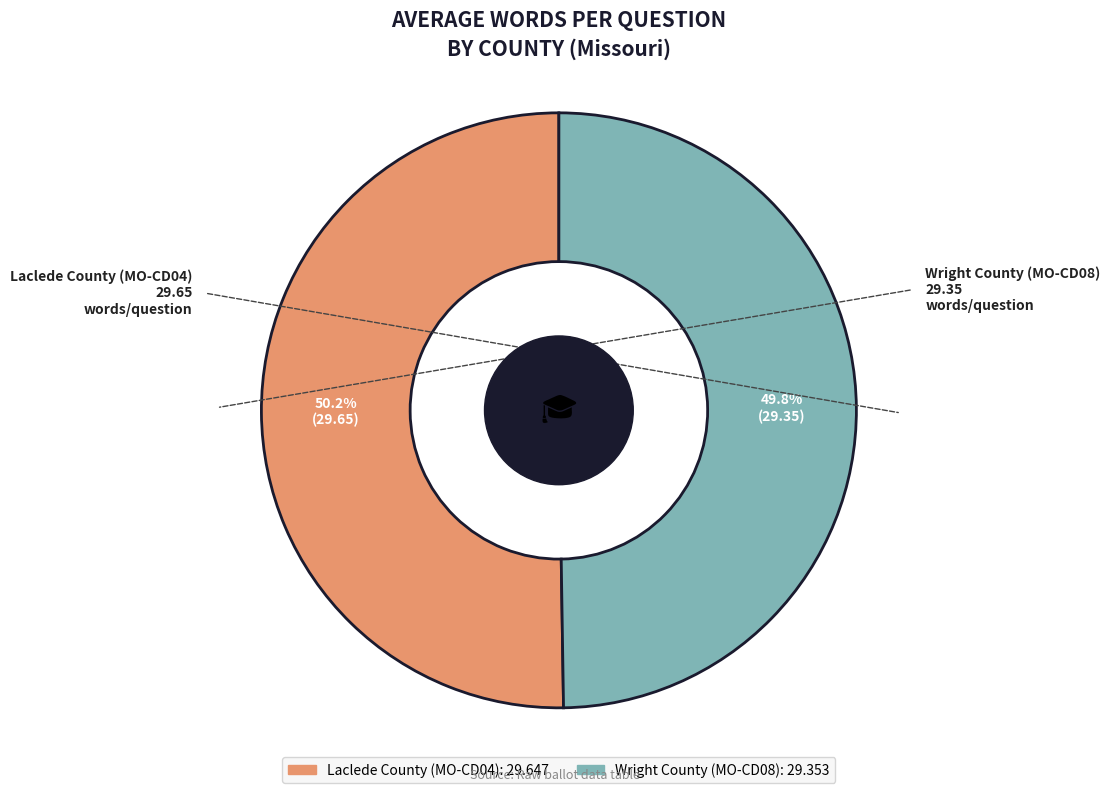

True or false: Wright County (MO-CD08) accounts for 50% of the total.

True